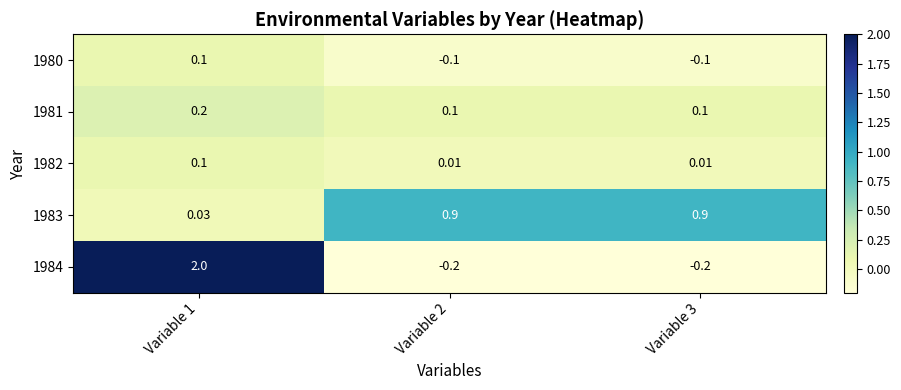

Is the value of 1984 at Variable 1 greater than the value of 1981 at Variable 1?

Yes